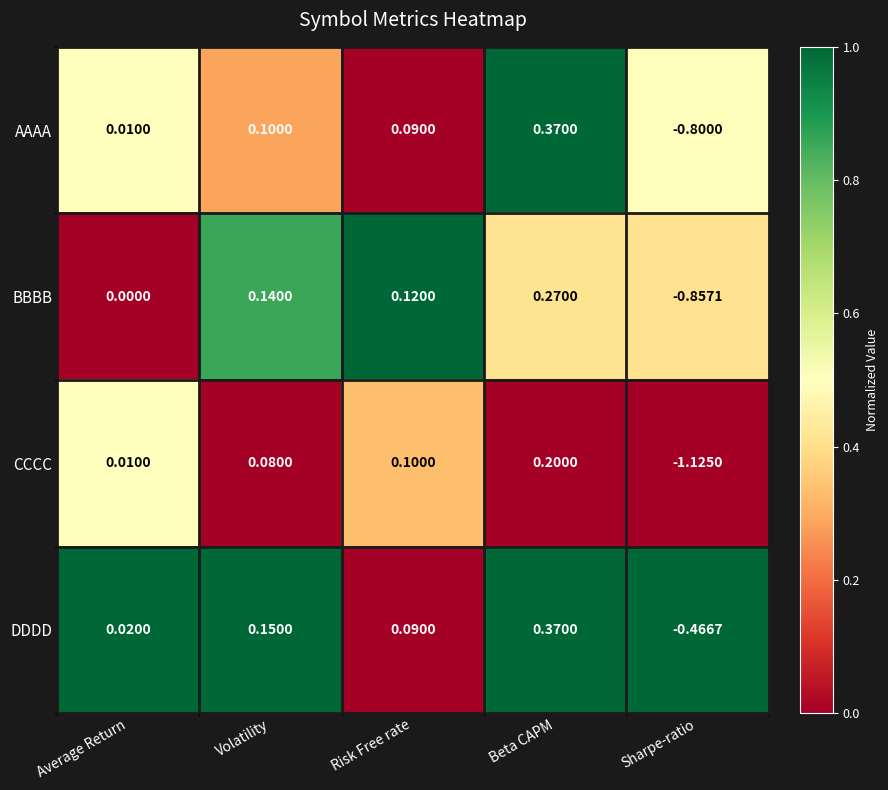

At Sharpe-ratio, list the series in order from smallest to largest.

CCCC, BBBB, AAAA, DDDD